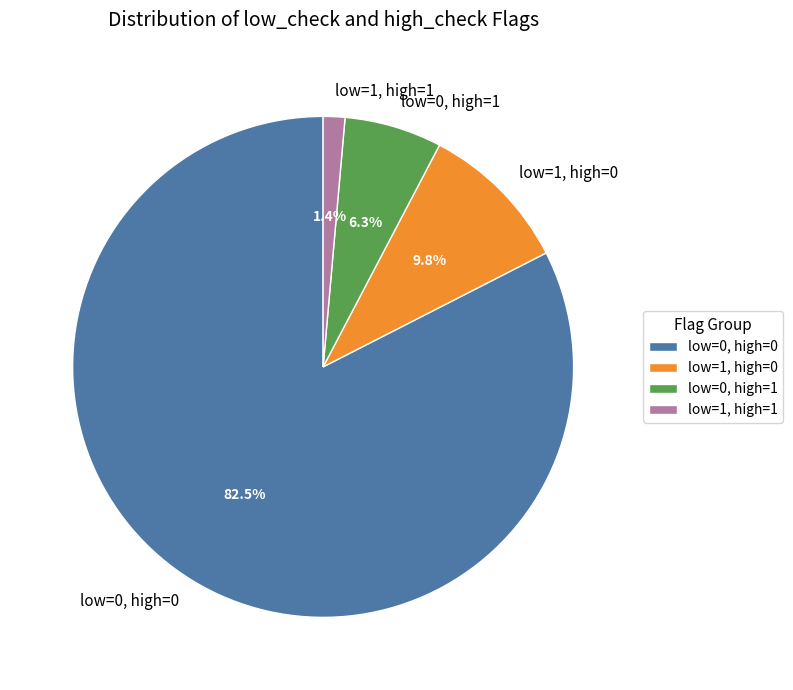

Rank the categories by value from highest to lowest.

low=0, high=0, low=1, high=0, low=0, high=1, low=1, high=1